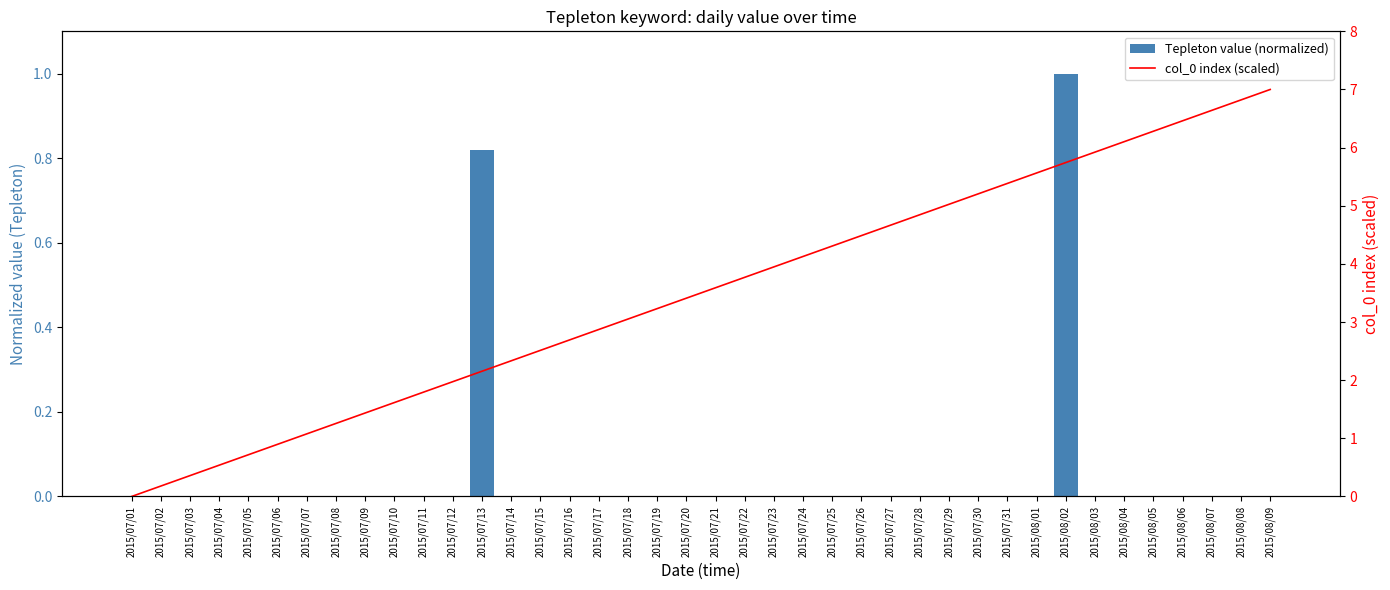

Are the bars grouped side by side (vs. stacked)?

Yes